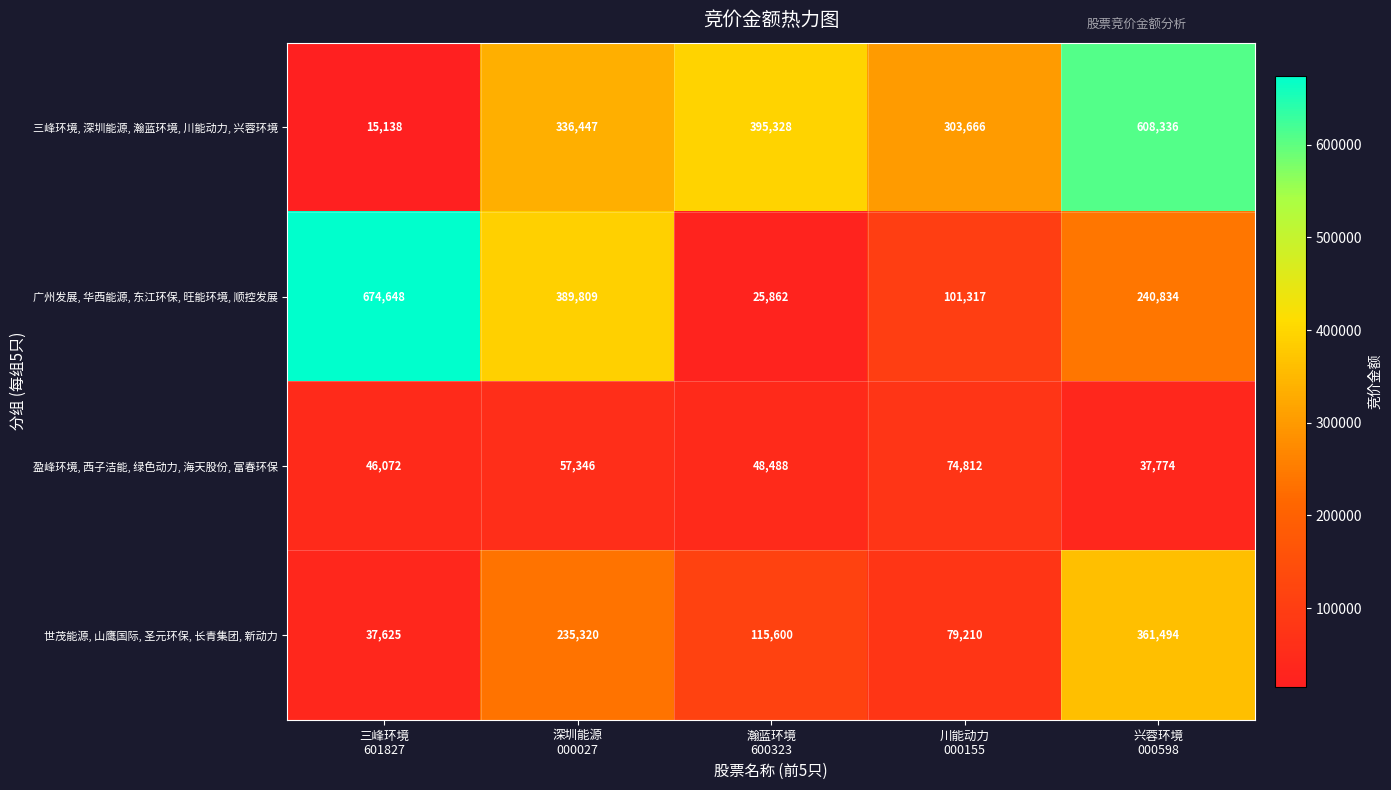

Rank the series by their average value, from lowest to highest.

盈峰环境, 西子洁能, 绿色动力, 海天股份, 富春环保, 世茂能源, 山鹰国际, 圣元环保, 长青集团, 新动力, 广州发展, 华西能源, 东江环保, 旺能环境, 顺控发展, 三峰环境, 深圳能源, 瀚蓝环境, 川能动力, 兴蓉环境